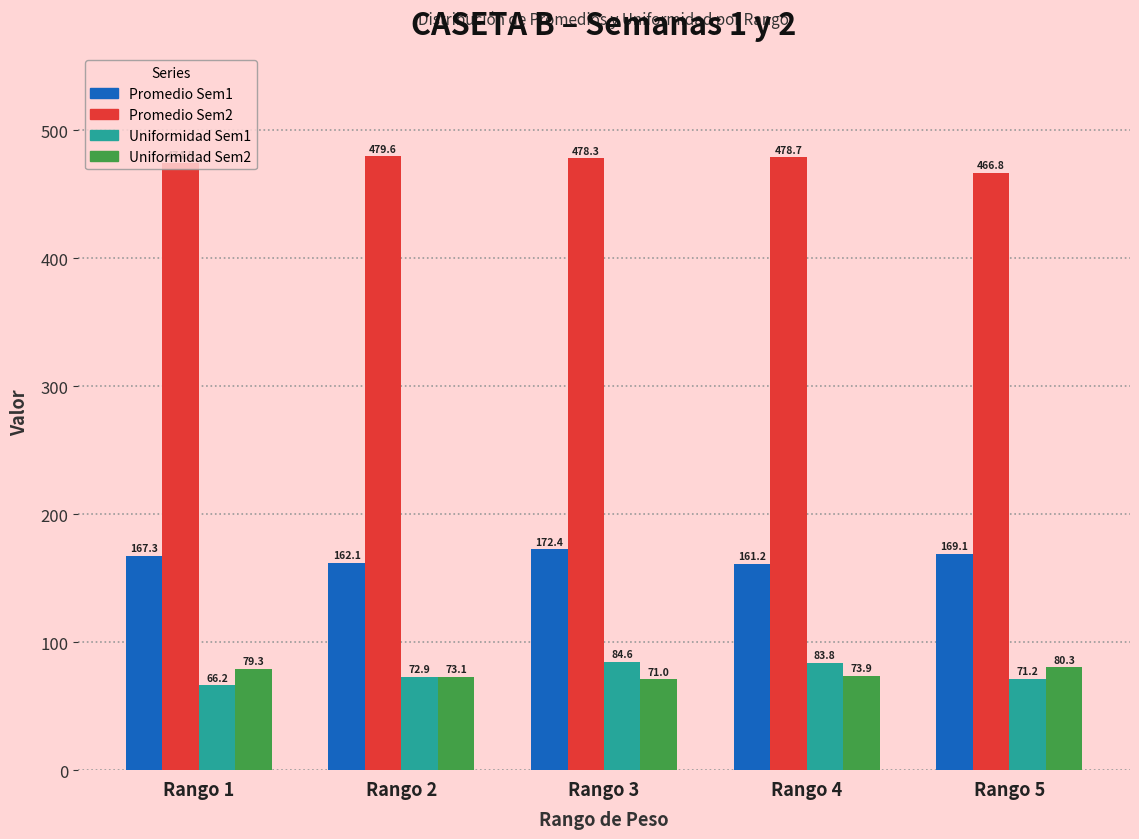

Is it true that Promedio Sem1 equals 162.1 at Rango 2?

True